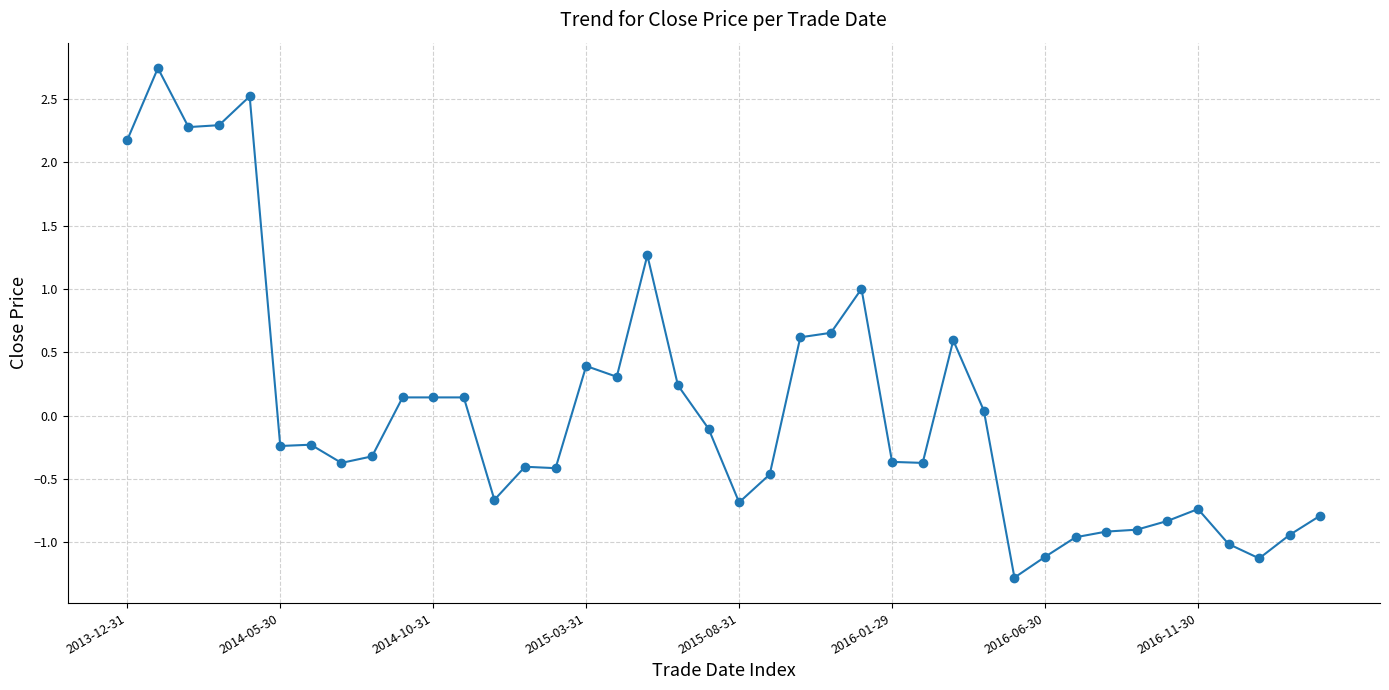

True or false: the data has more than 2 interior local peaks.

True